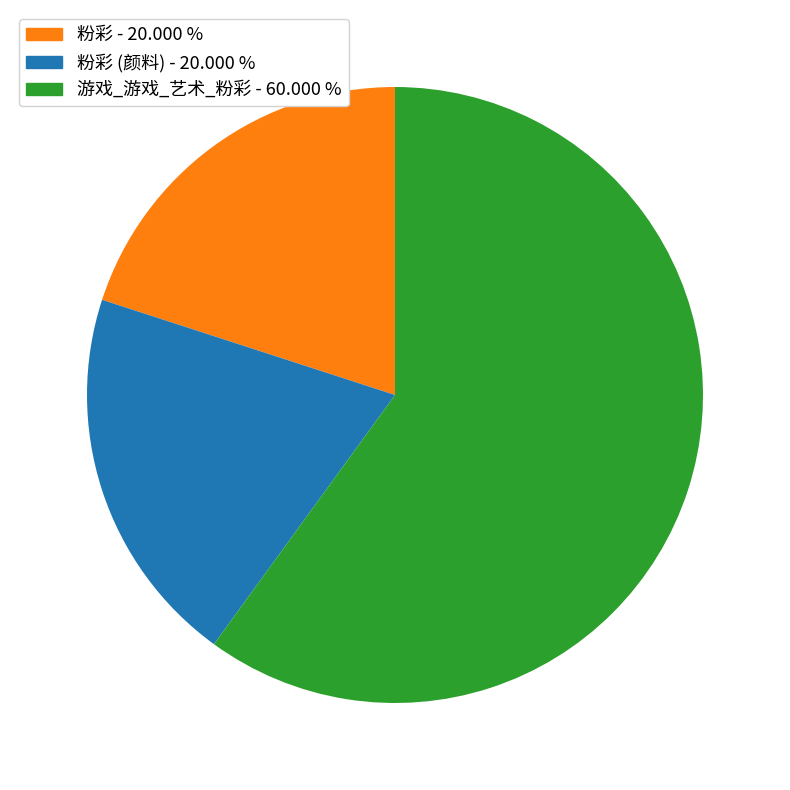

Which slice is the largest?

游戏_游戏_艺术_粉彩 - 60.000 %